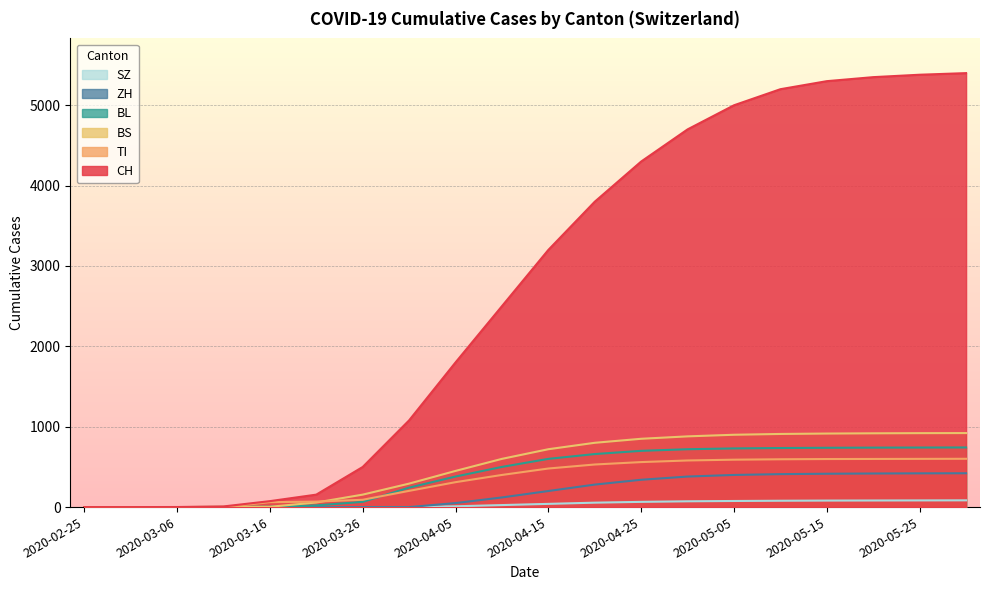

The value of ZH at 2020-03-21 is 0. True or false?

True